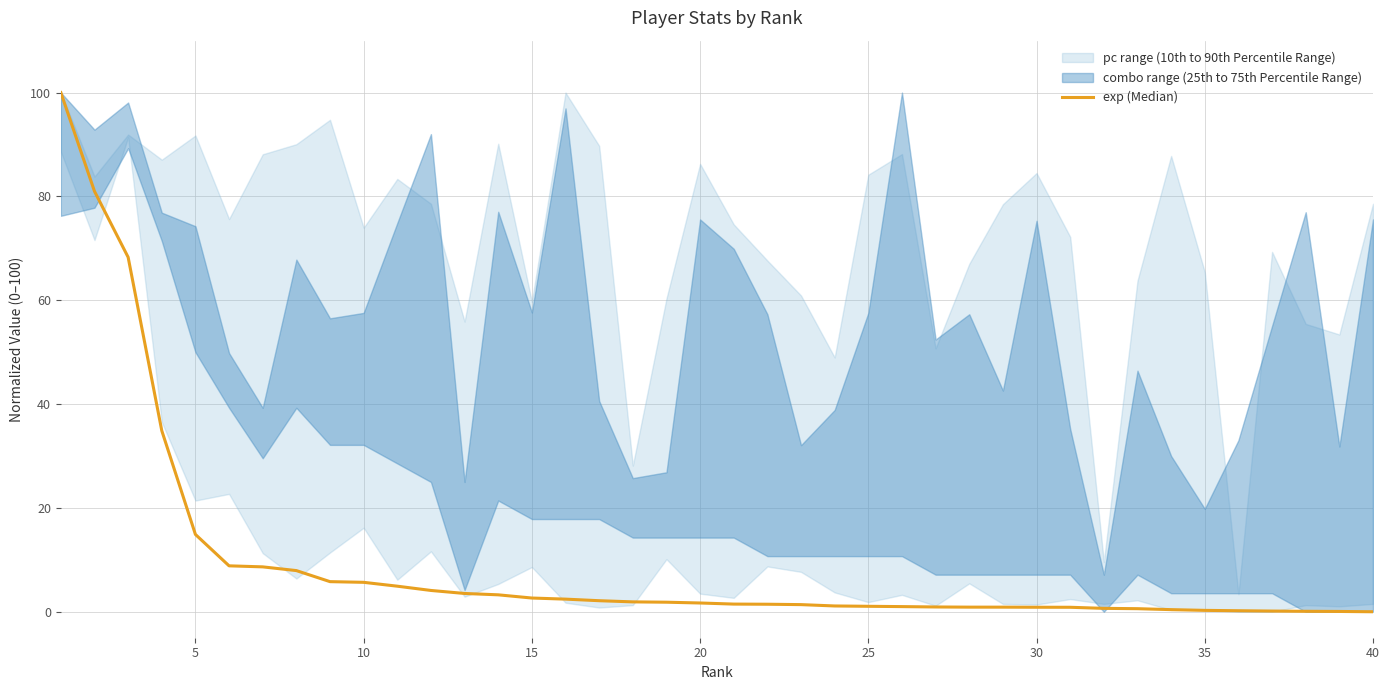

What is the maximum value shown in the chart?

100.0